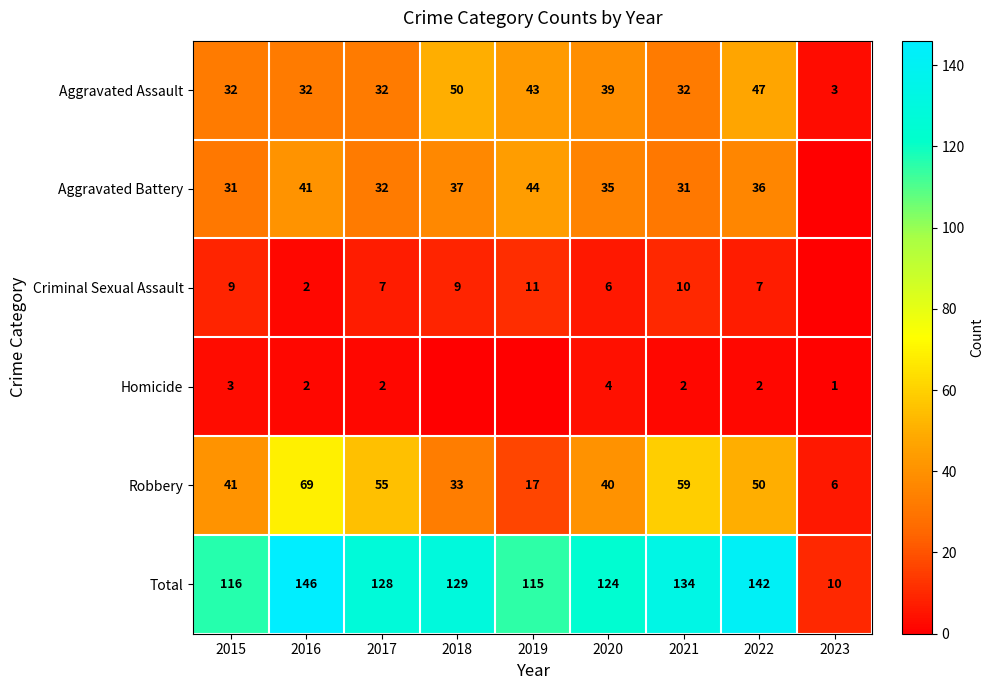

The value of Homicide at 2015 is 3. True or false?

True